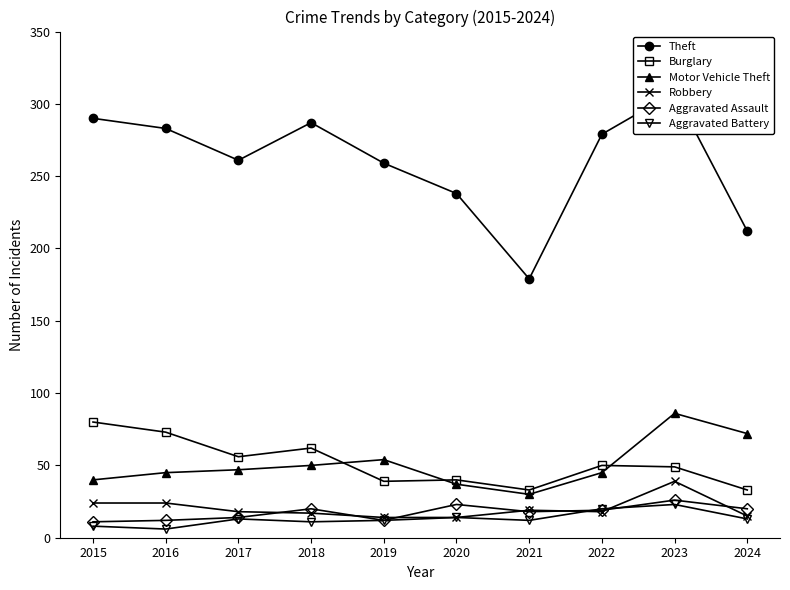

Reading left to right, what are all the values shown in this chart?

Theft: 2015=290	2016=283	2017=261	2018=287	2019=259	2020=238	2021=179	2022=279	2023=308	2024=212
Burglary: 2015=80	2016=73	2017=56	2018=62	2019=39	2020=40	2021=33	2022=50	2023=49	2024=33
Motor Vehicle Theft: 2015=40	2016=45	2017=47	2018=50	2019=54	2020=37	2021=30	2022=45	2023=86	2024=72
Robbery: 2015=24	2016=24	2017=18	2018=17	2019=14	2020=14	2021=19	2022=18	2023=39	2024=15
Aggravated Assault: 2015=11	2016=12	2017=14	2018=20	2019=12	2020=23	2021=18	2022=19	2023=26	2024=20
Aggravated Battery: 2015=8	2016=6	2017=13	2018=11	2019=12	2020=14	2021=12	2022=20	2023=23	2024=13